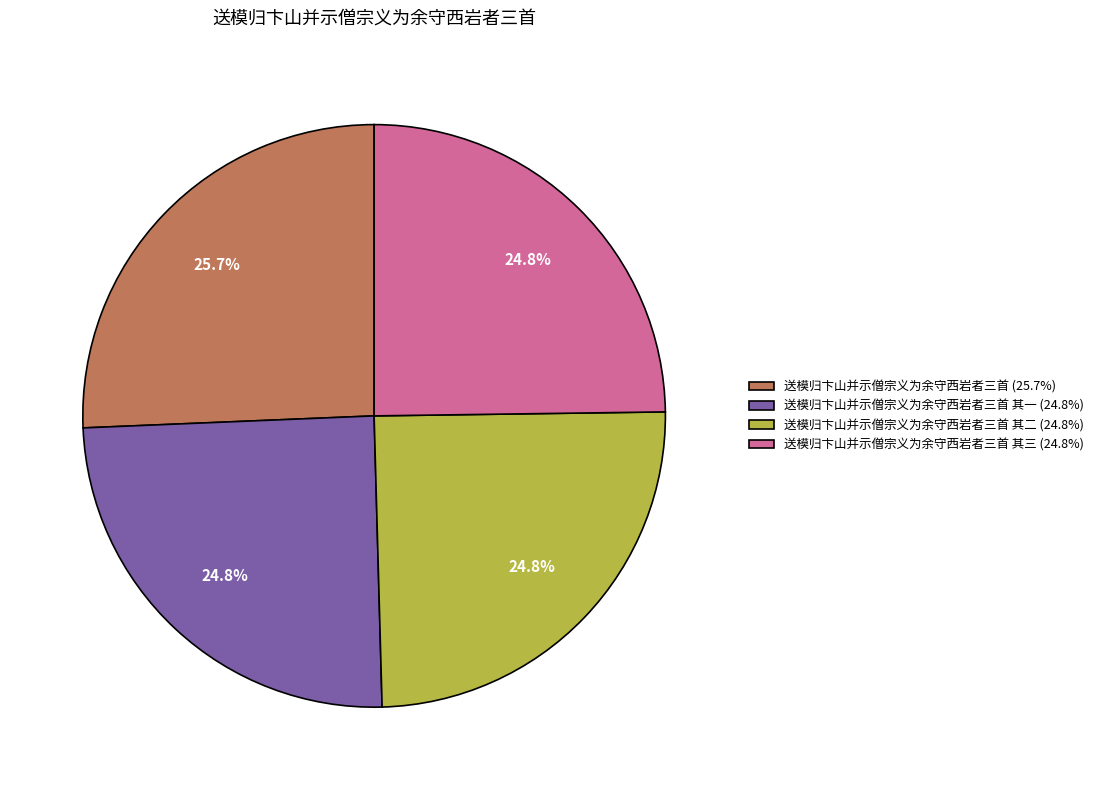

What is the ratio of the value at 送模归卞山并示僧宗义为余守西岩者三首 (25.7%) to the value at 送模归卞山并示僧宗义为余守西岩者三首 其一 (24.8%)?

1.0